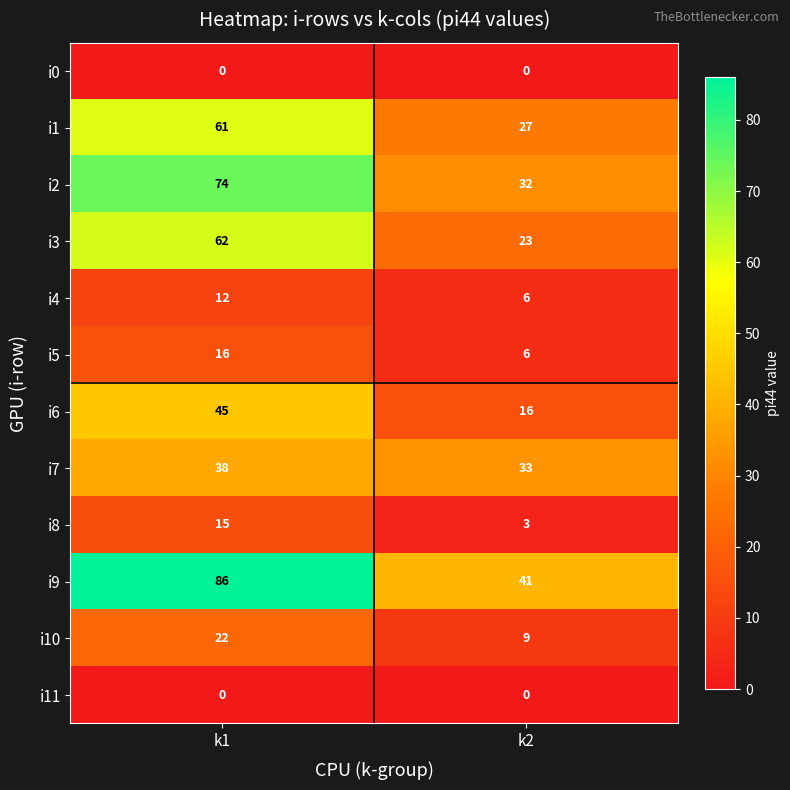

Which series has the largest range (max minus min)?

i9